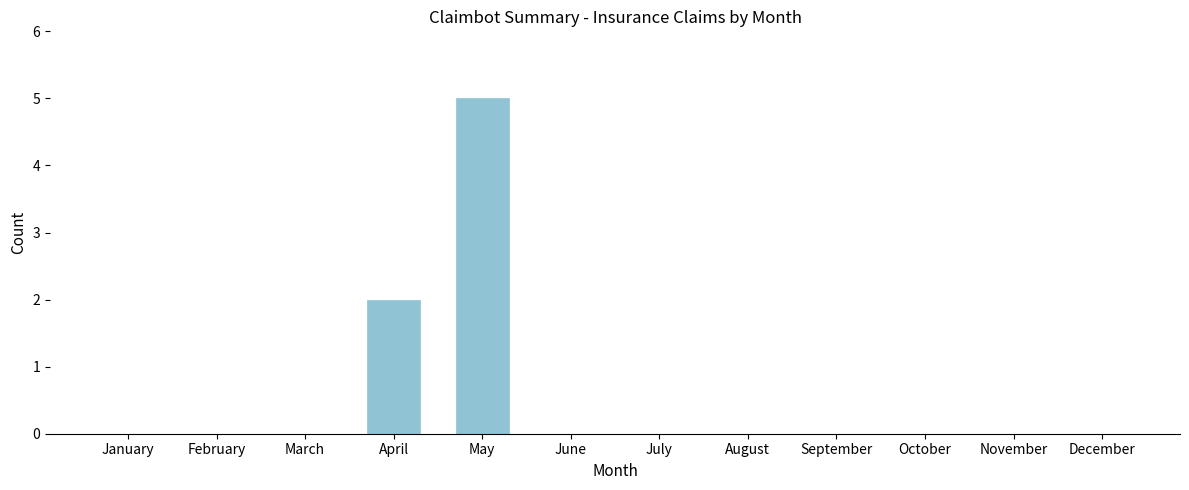

Reading left to right, what are all the values shown in this chart?

January=0	February=0	March=0	April=2	May=5	June=0	July=0	August=0	September=0	October=0	November=0	December=0